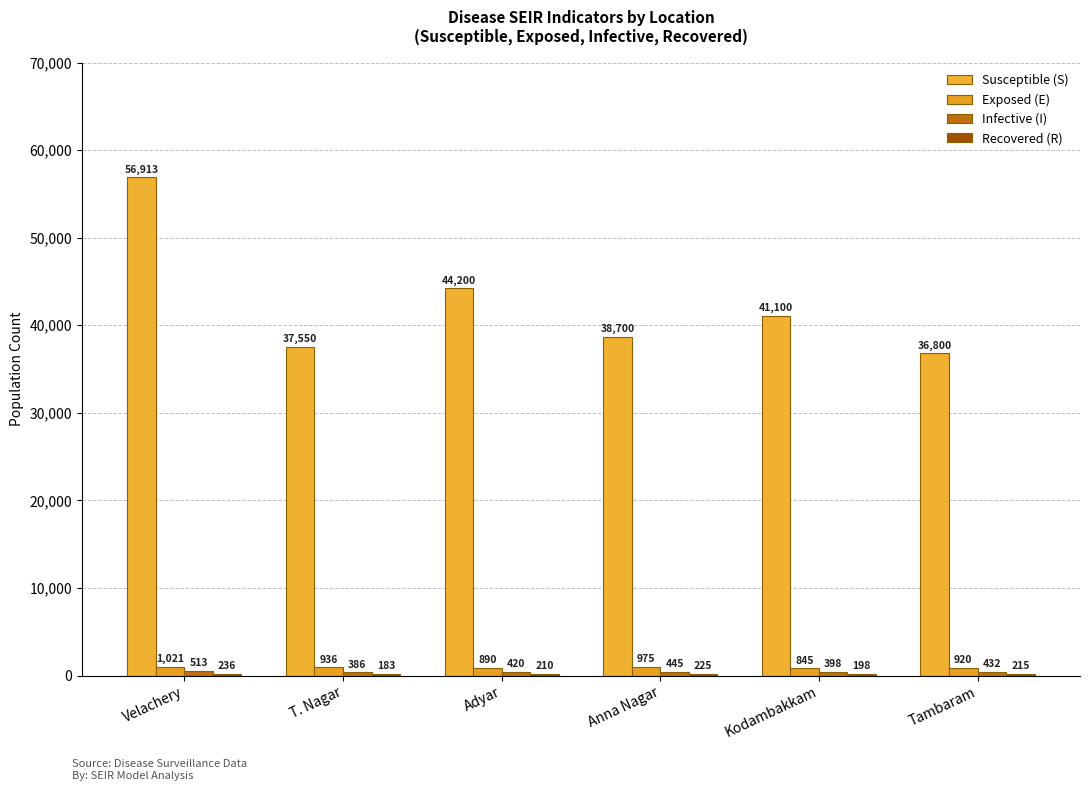

At how many categories does at least one series exceed 2894?

6